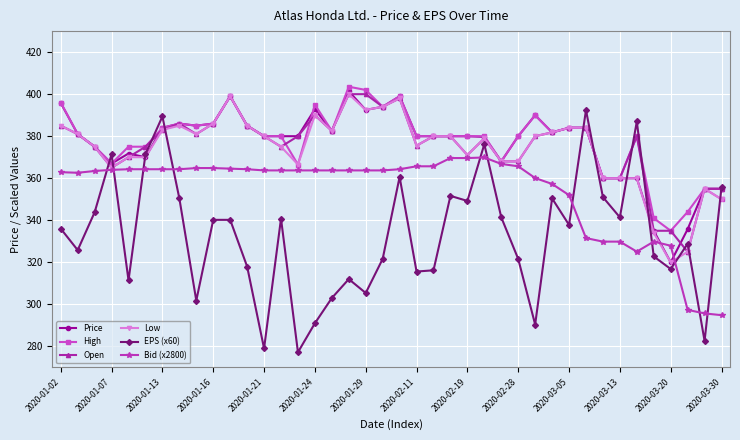

Which series has the widest spread of values?

EPS (x60)